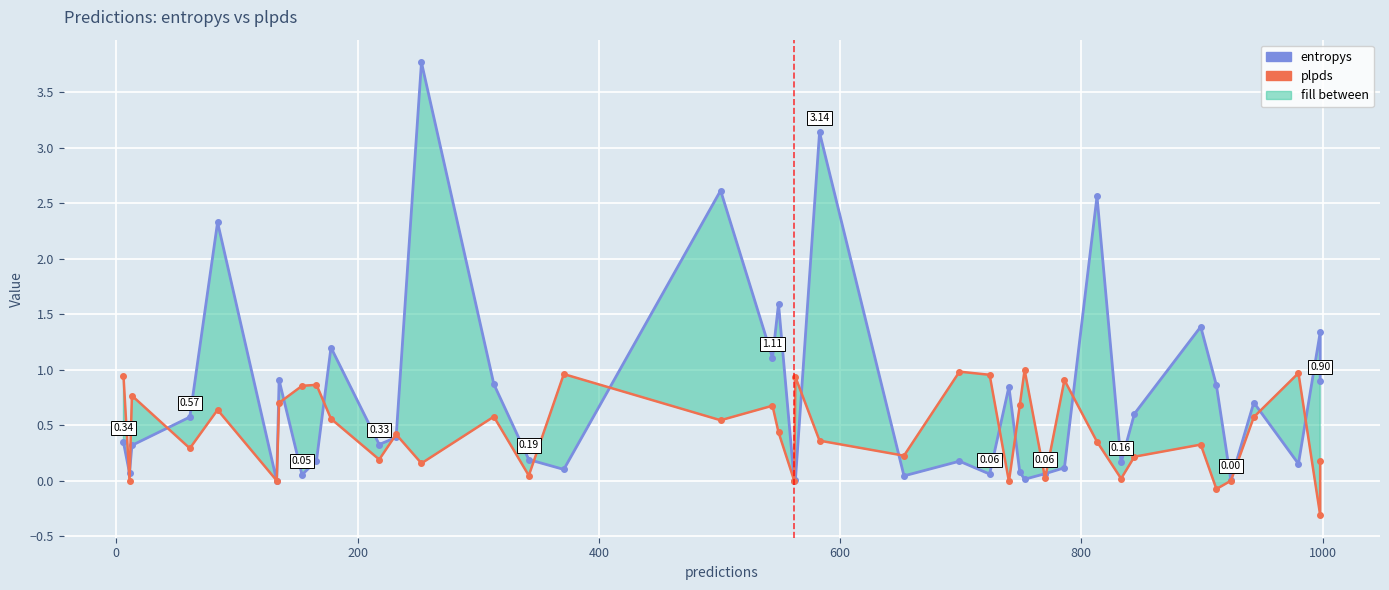

True or false: entropys and plpds cross at least once.

True